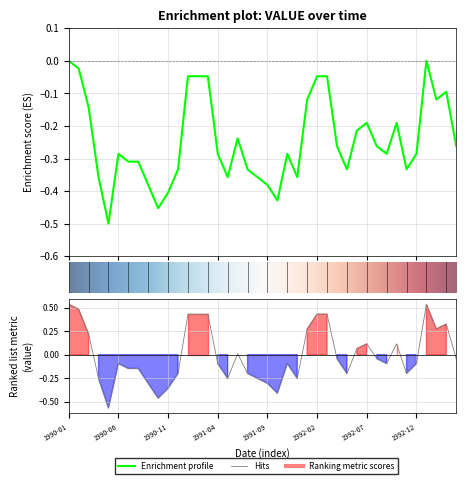

What is the maximum value shown in the chart?

0.5